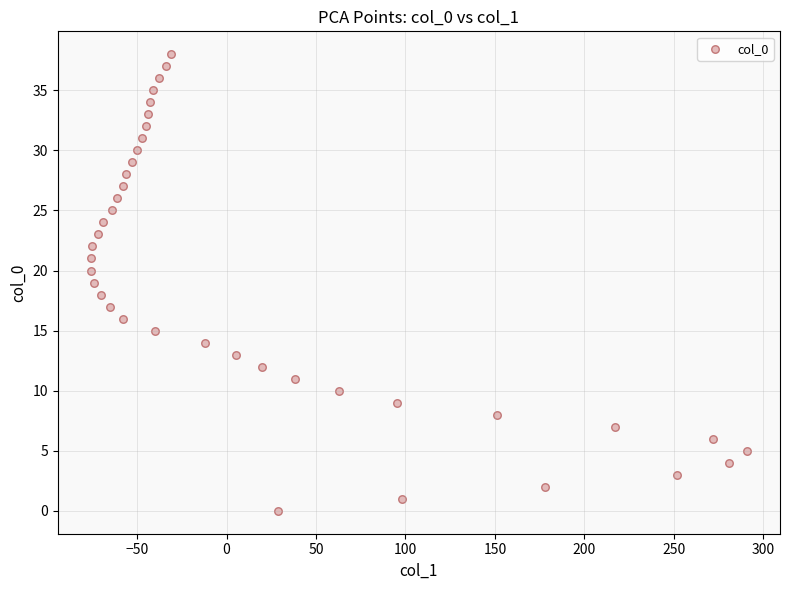

What is the range of Y values (max minus min)?

38